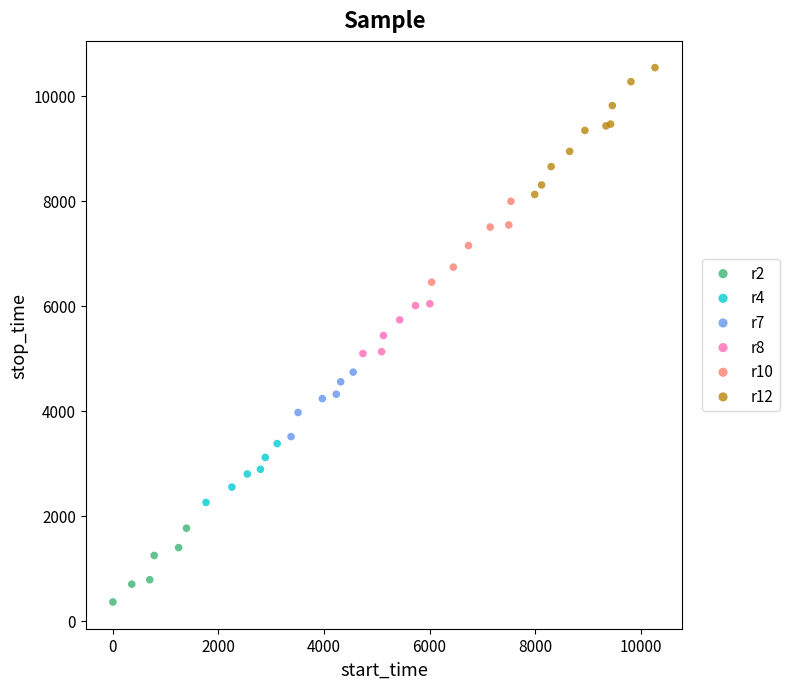

Which series reaches the maximum Y coordinate?

r12